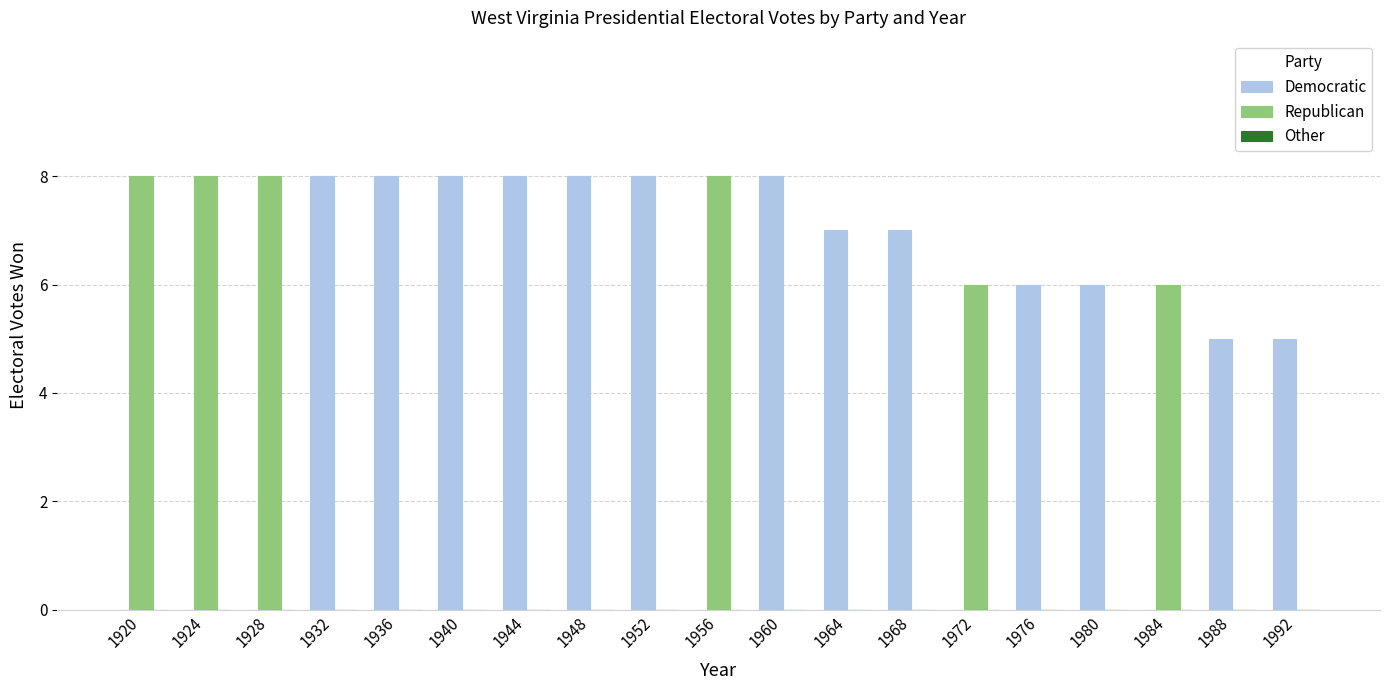

What is the sum of the Democratic values at 1952 and 1924?

8